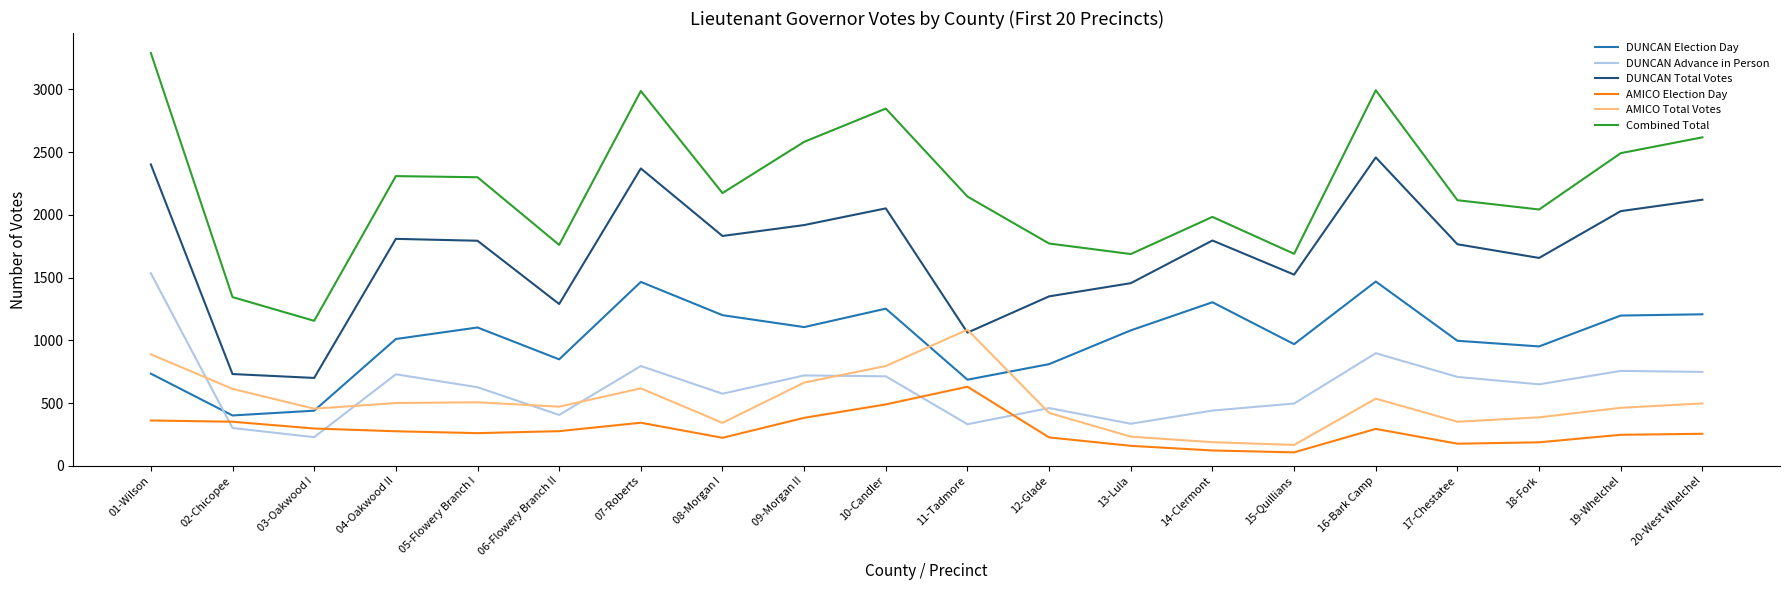

What is the difference between the maximum and minimum values in the DUNCAN Advance in Person series?

1306